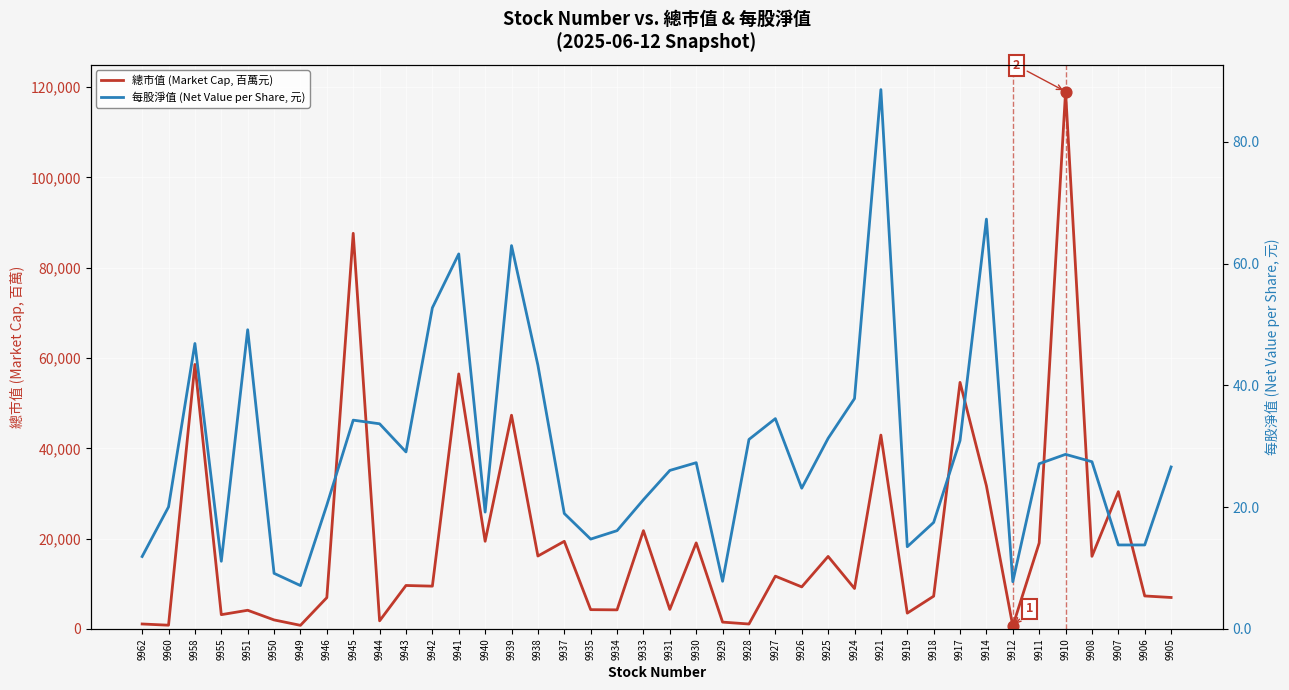

Which series contains the highest Y value?

總市值 (Market Cap, 百萬元)